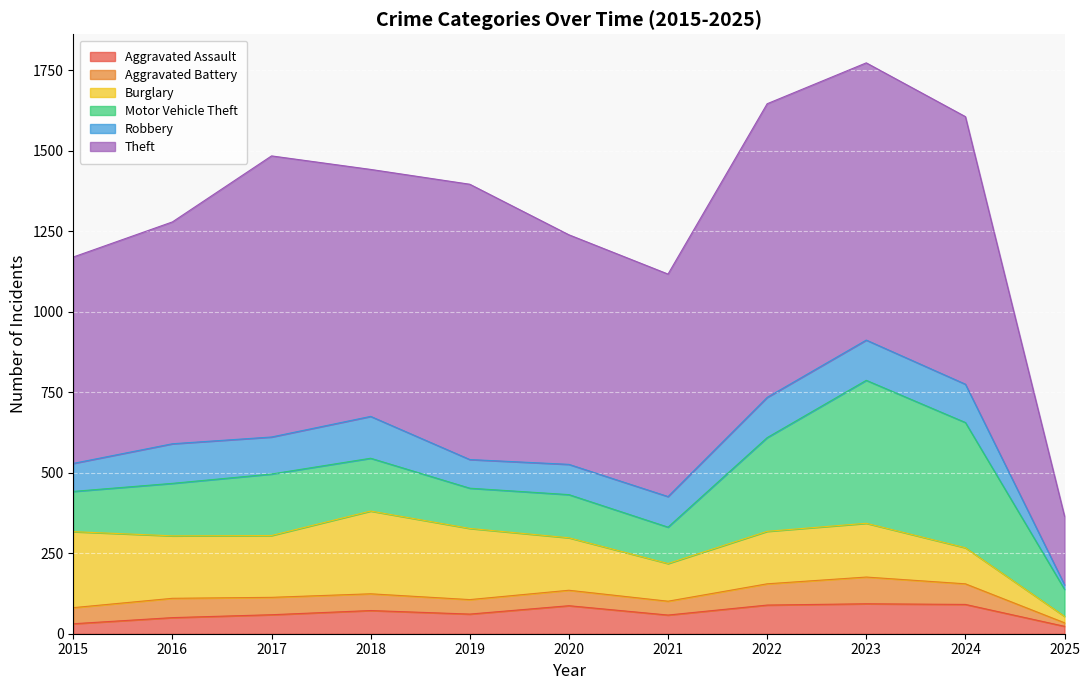

Between 2016 and 2017, which series saw the biggest shift?

Theft